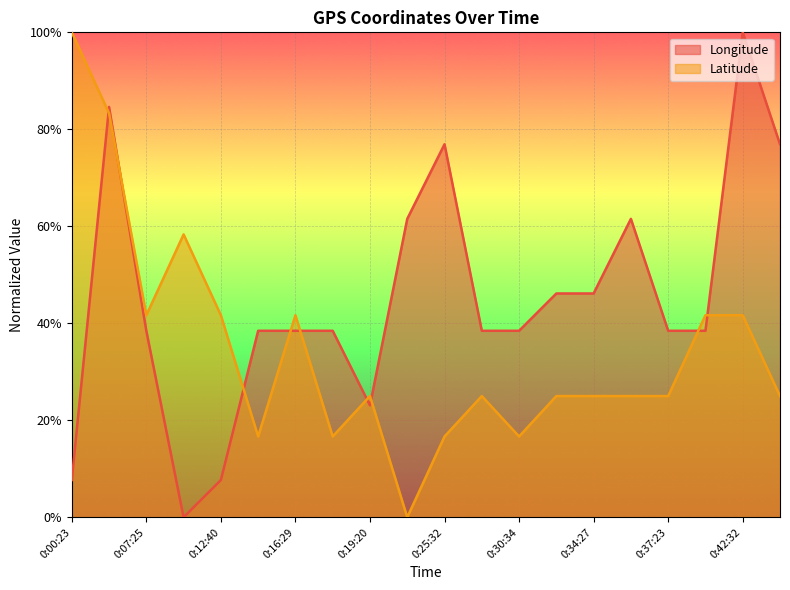

What is the greatest value displayed?

100.0